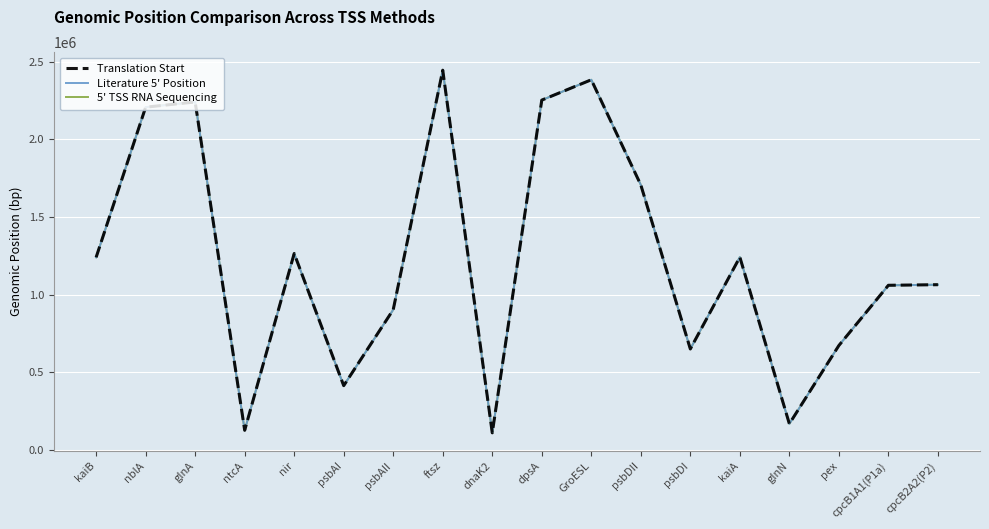

What is the spread (max minus min) of values at nir?

56